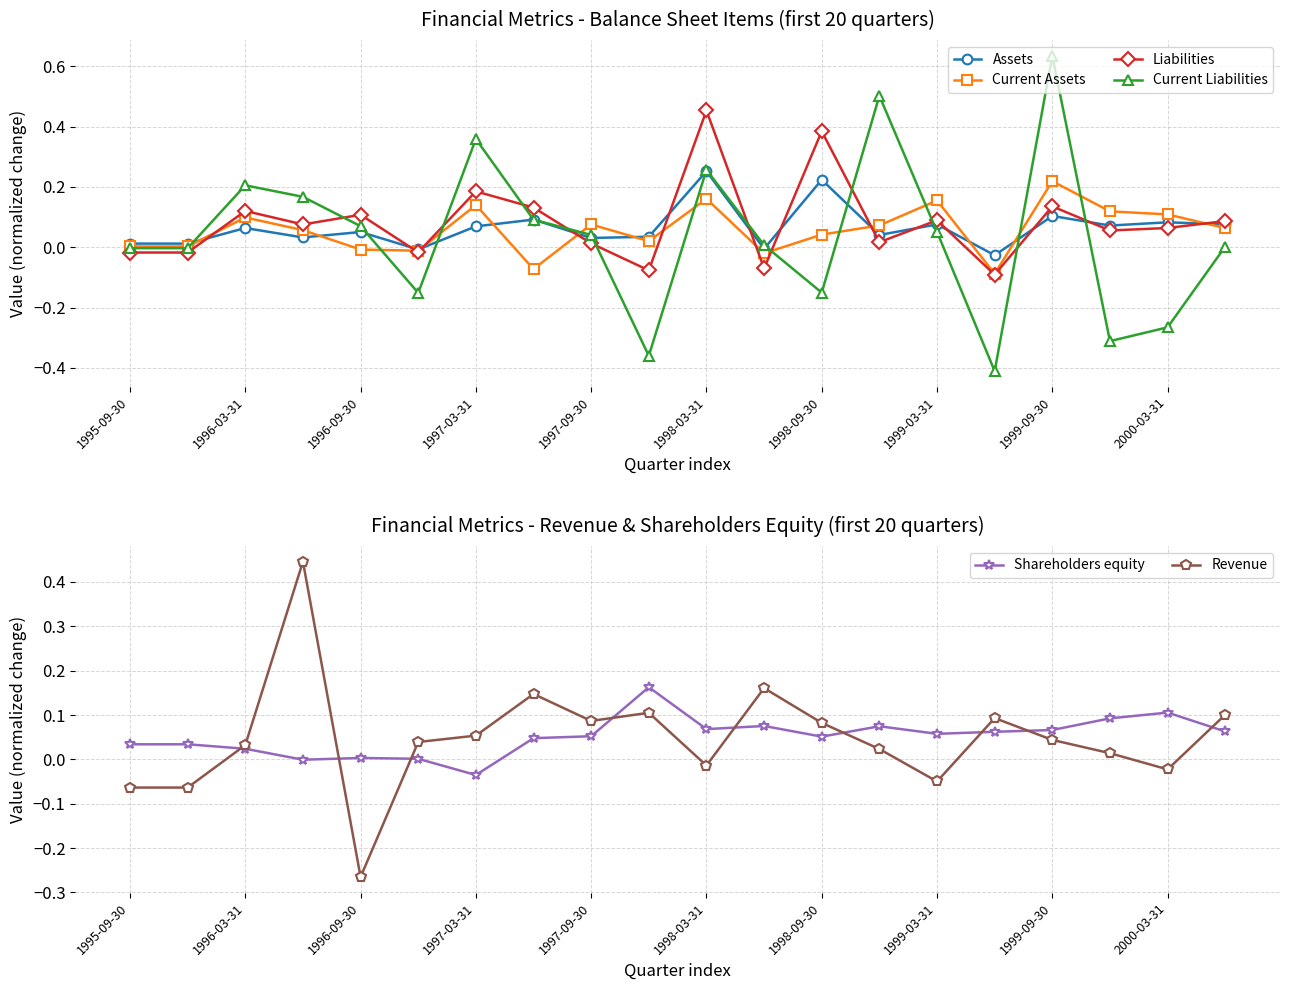

Which series has the widest spread of values?

Current Liabilities